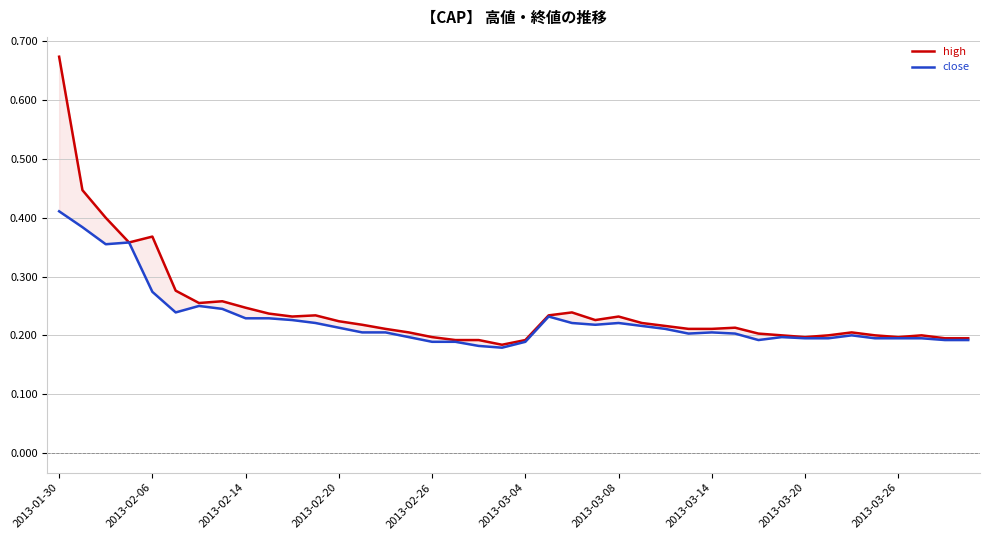

What is the smallest value displayed?

0.2